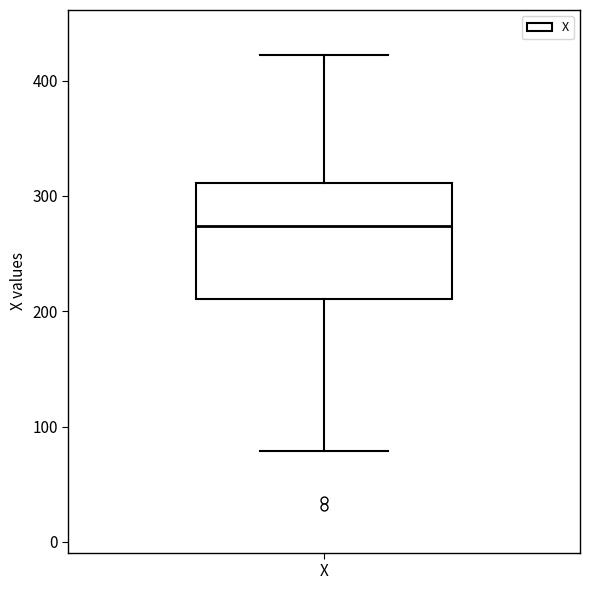

Read this box plot against the y-axis: the position of the median line, the range covered by the box, and the ends of both whiskers. The values are not printed on the chart, so give them approximately, as read against the axis.

median 270, box 210 to 310, whiskers 80 to 420